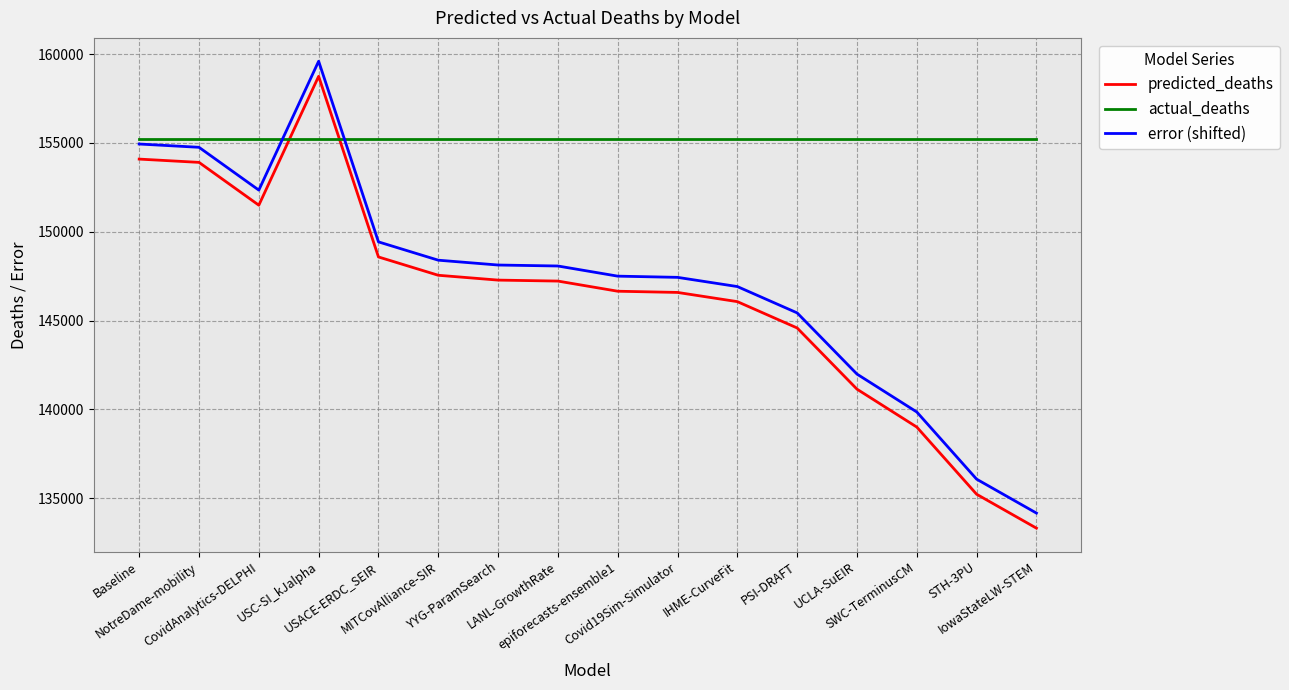

What value does the error (shifted) series have at UCLA-SuEIR?

141985.7